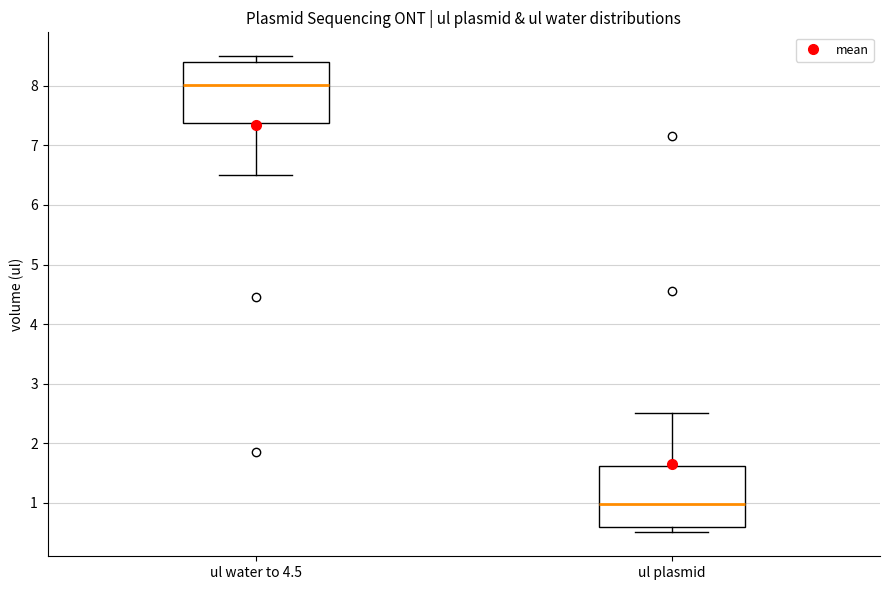

Which box's median line is the highest?

ul water to 4.5